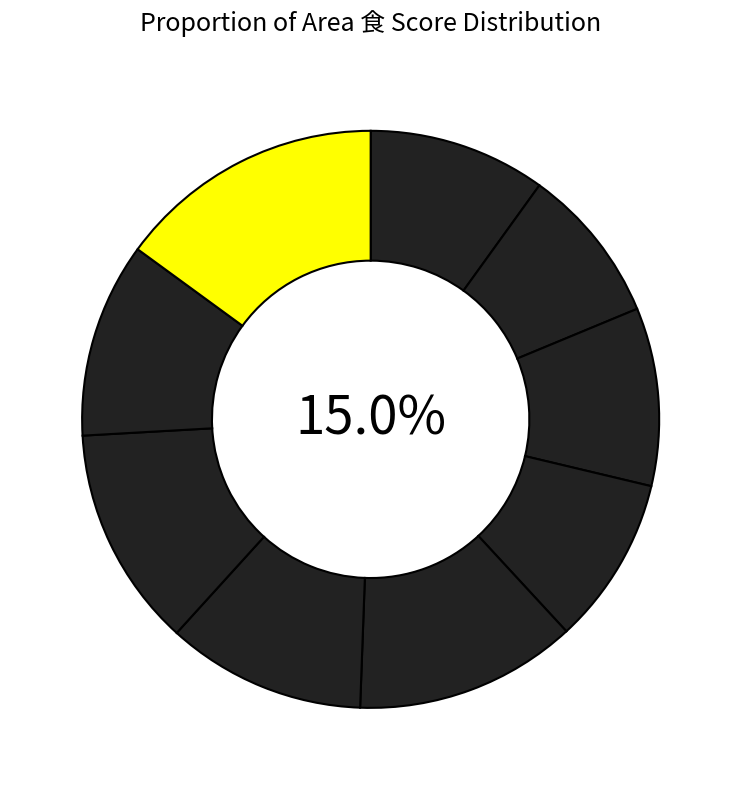

Is 海岸 the majority of the pie?

No